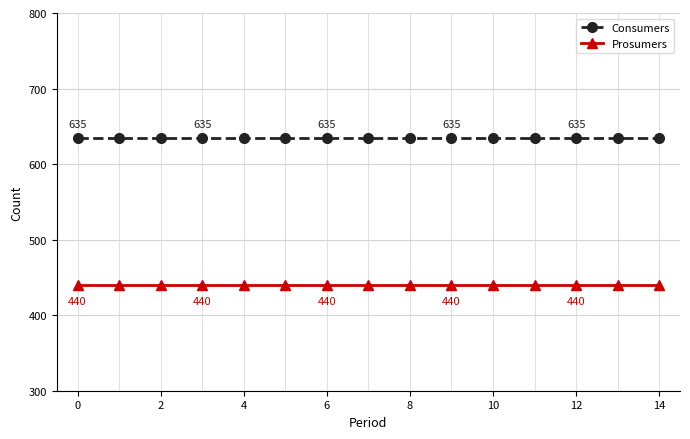

At how many categories does at least one series exceed 547?

15